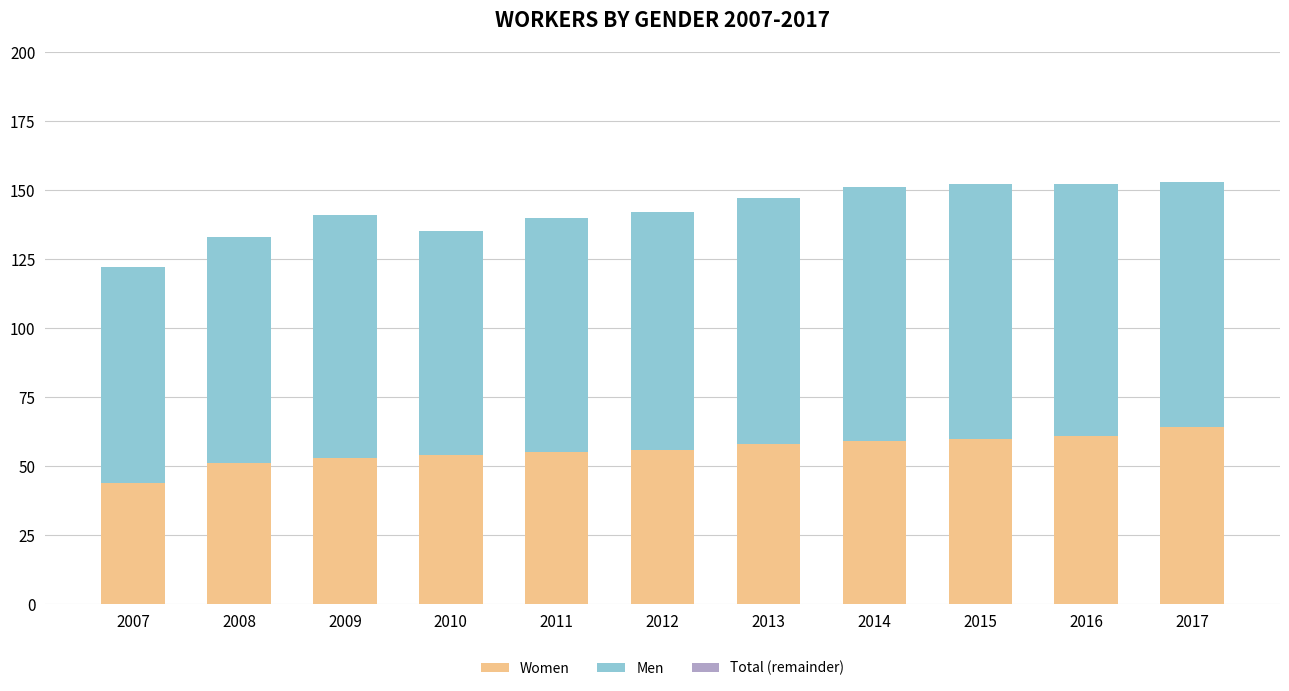

What is the total value across all series at 2009?

141